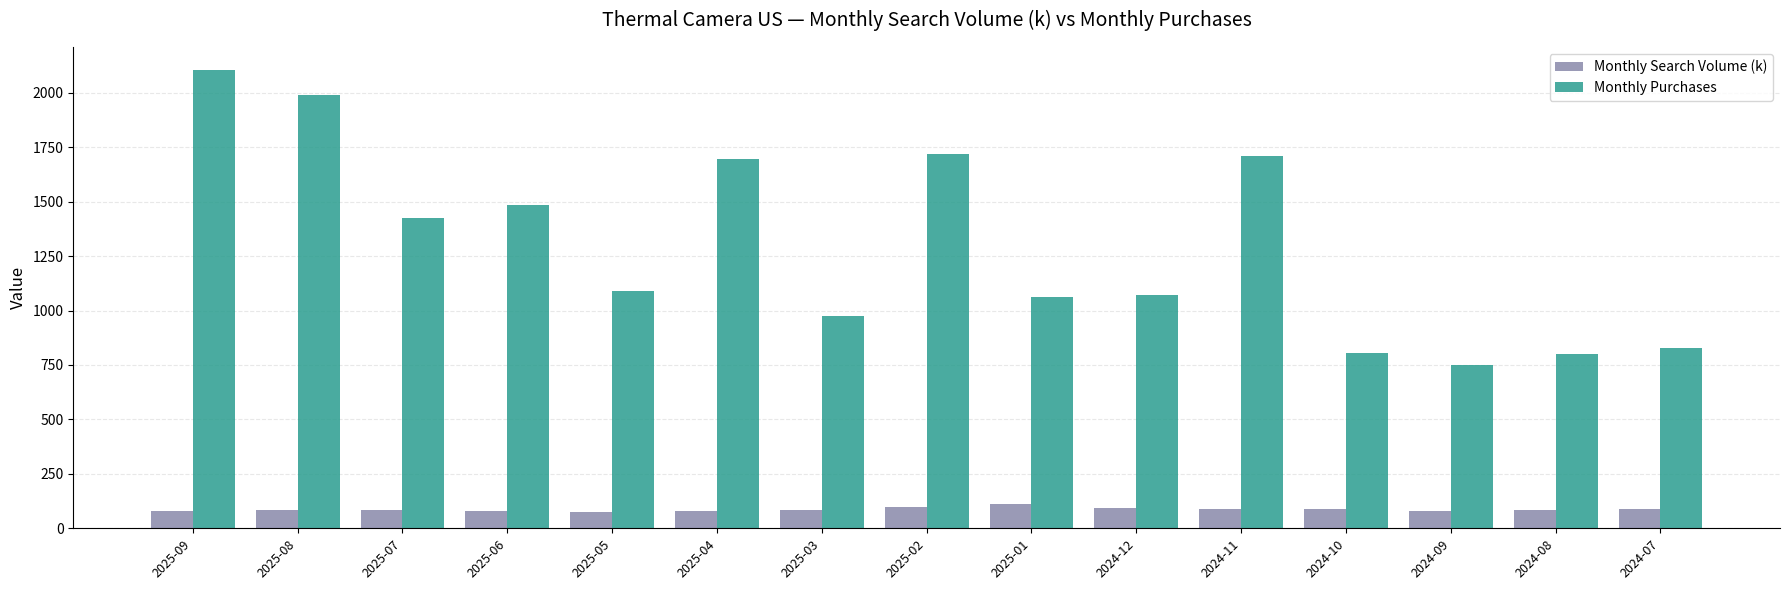

At which category is the sum across all series the highest?

2025-09